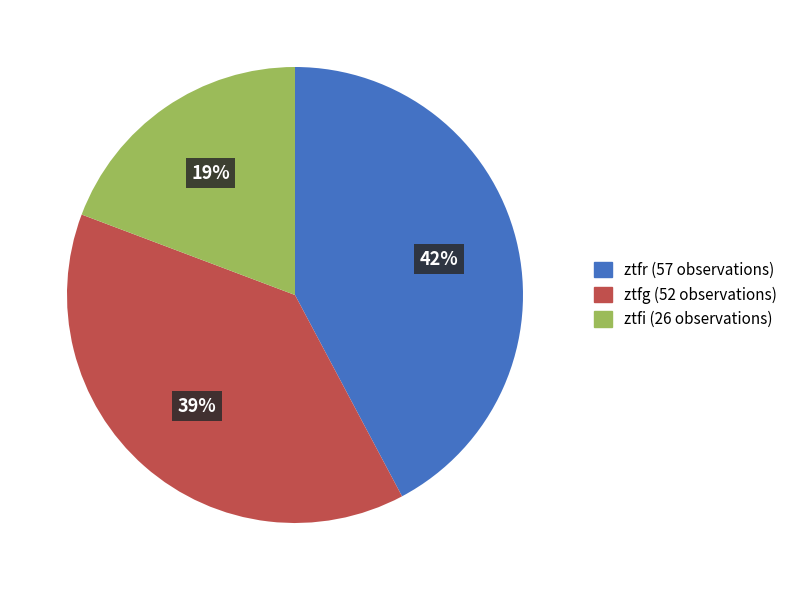

Is it true that ztfg is 39% of the pie?

True